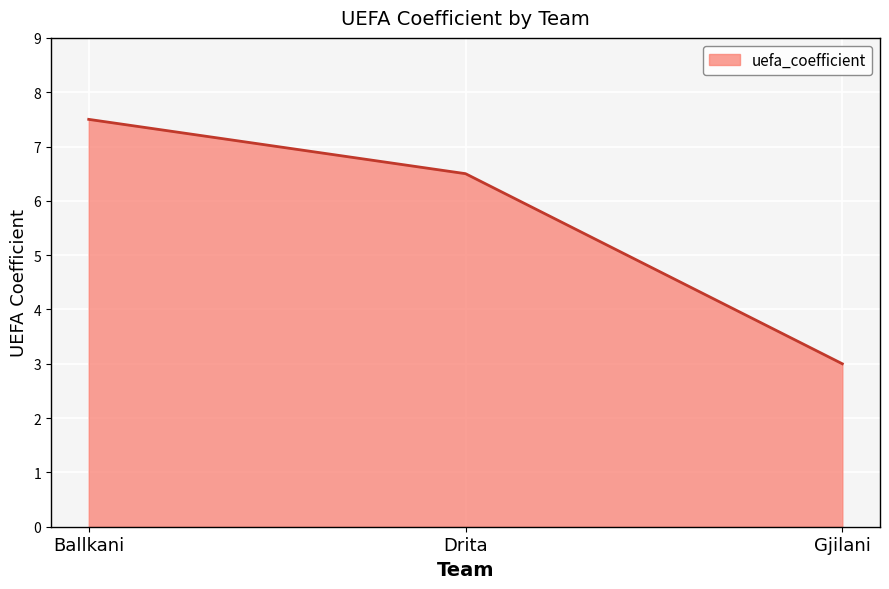

Count the values in the range 3 to 7.

2